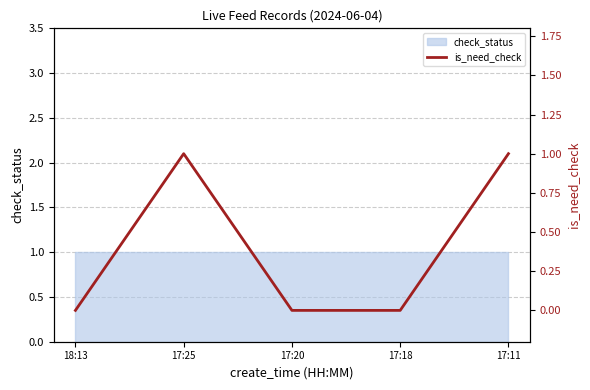

Between 17:11 and 17:25, which is larger?

17:11